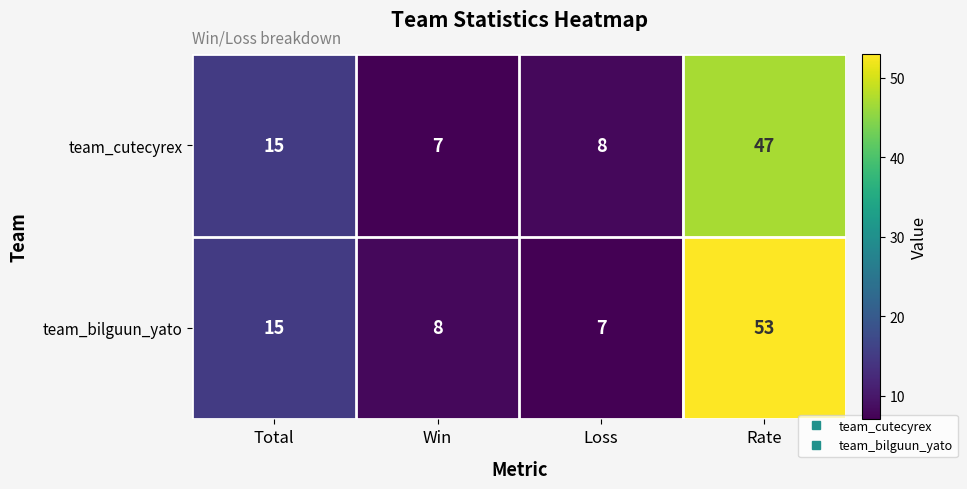

What is the total value across all series at Win?

15